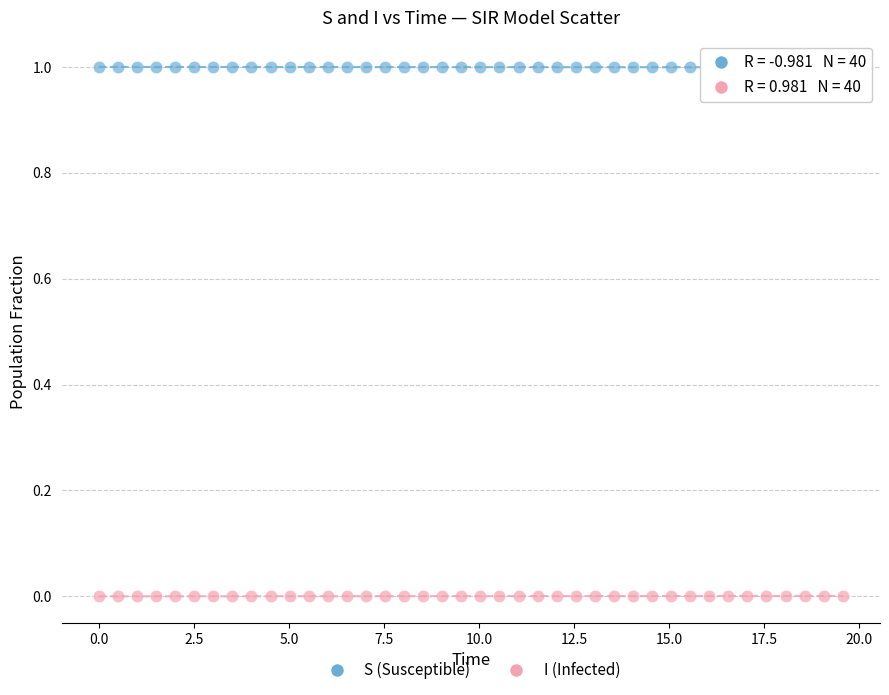

Which series contains the lowest Y value?

I (Infected)